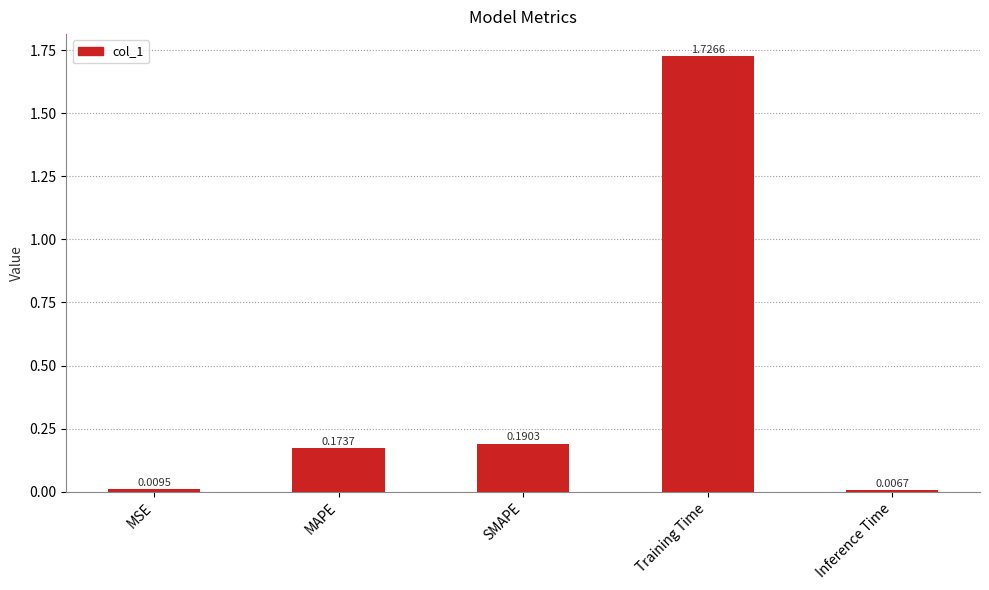

How many series are shown in this chart?

1